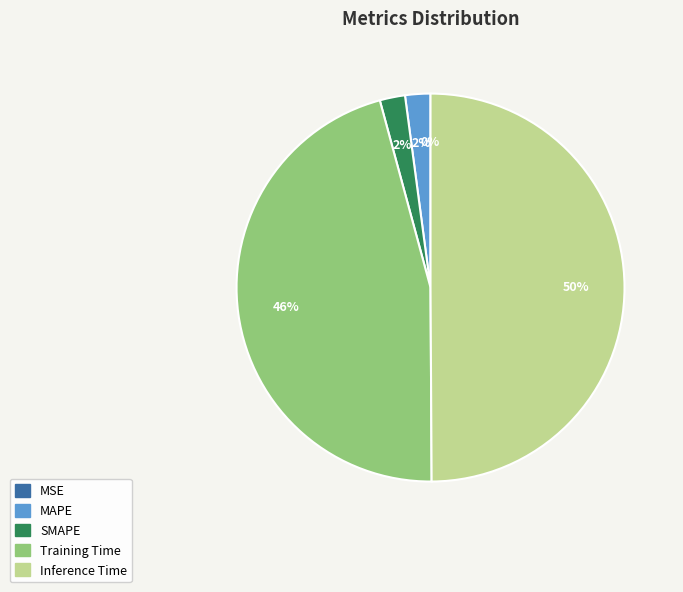

Which category has the smallest portion of the pie?

MSE